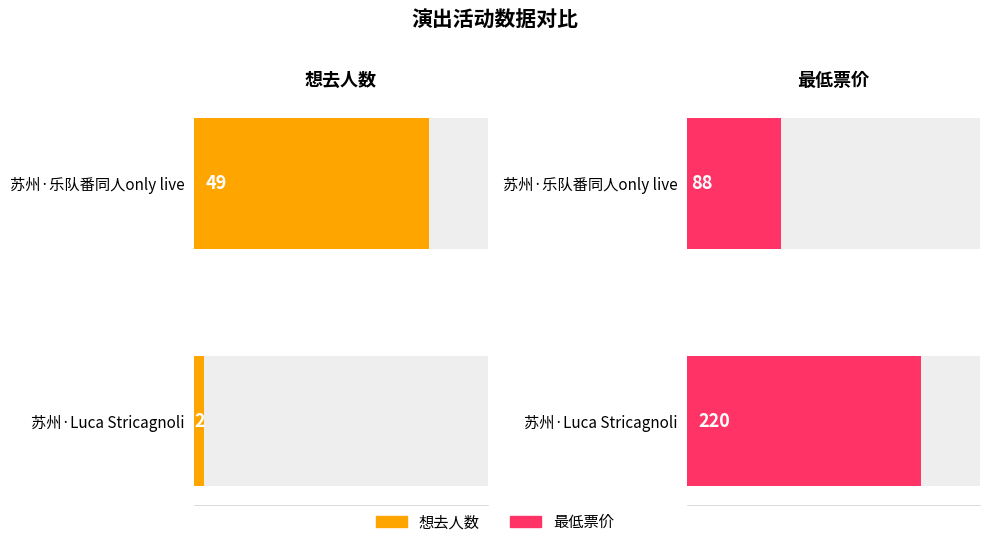

Which category has the highest value across all series?

苏州·Luca Stricagnoli